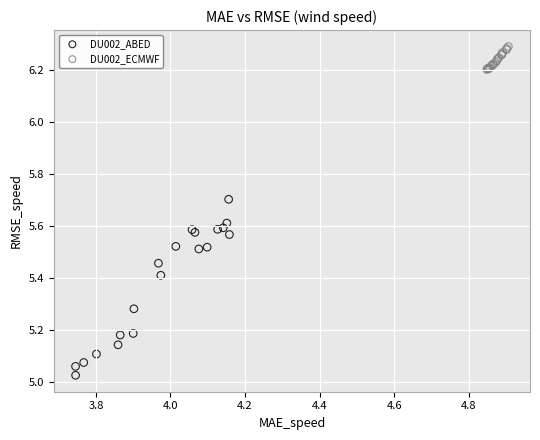

Which series reaches the maximum Y coordinate?

DU002_ECMWF